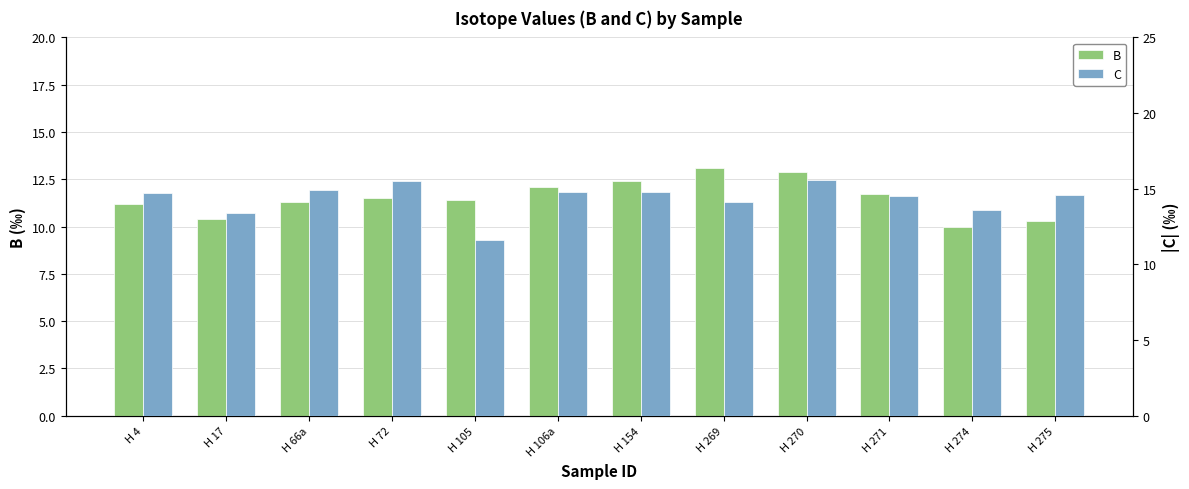

How many distinct data groups are displayed?

2